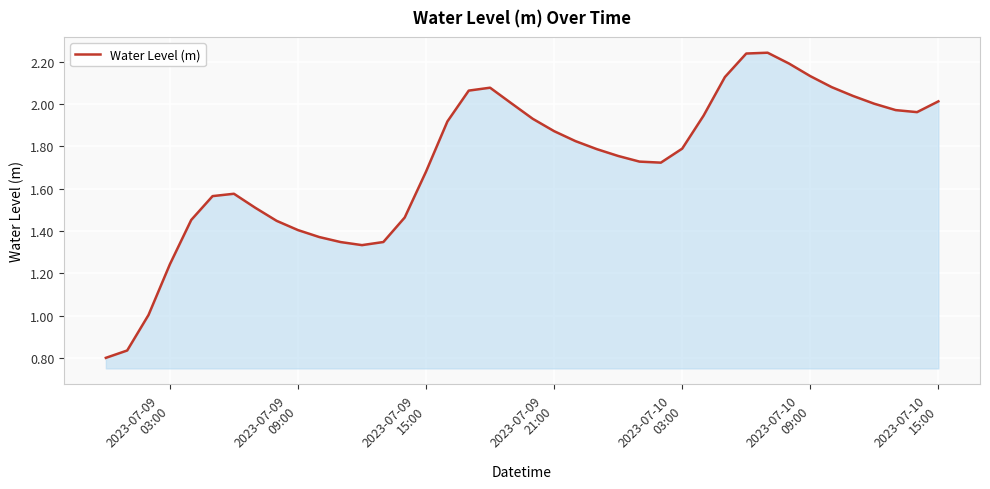

How many lines are shown in the chart?

1